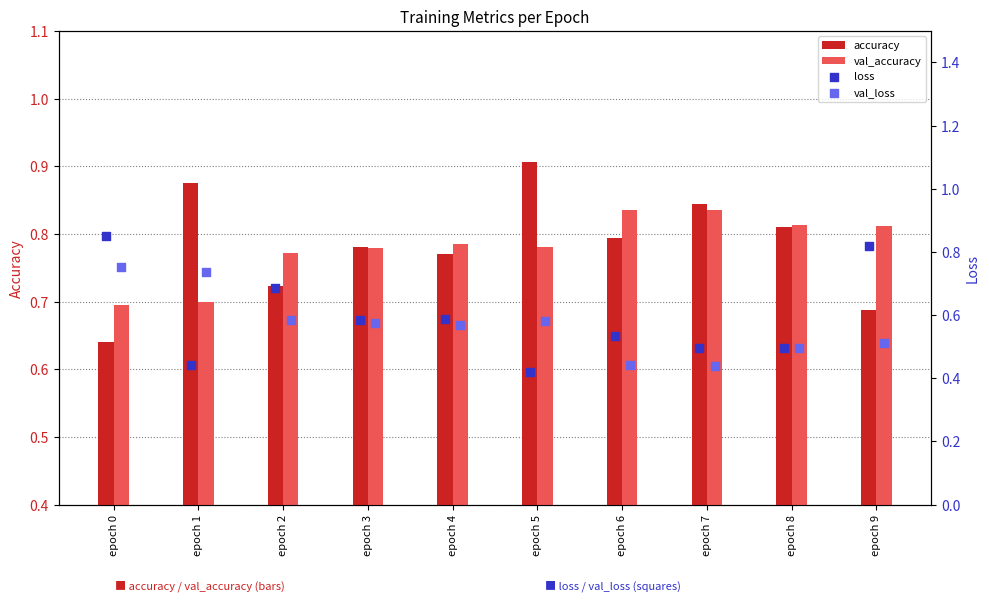

At which label is accuracy closest to 0?

epoch 0